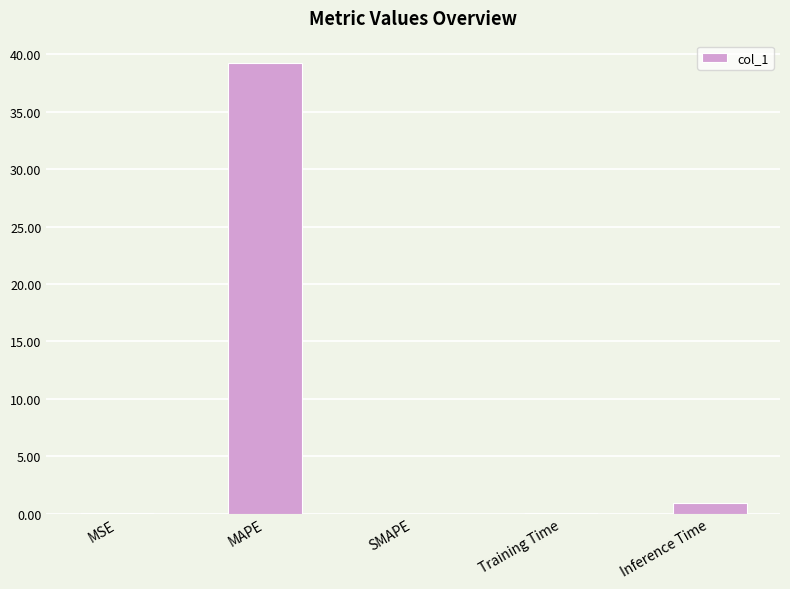

Where is the data nearest to the value 19?

Inference Time